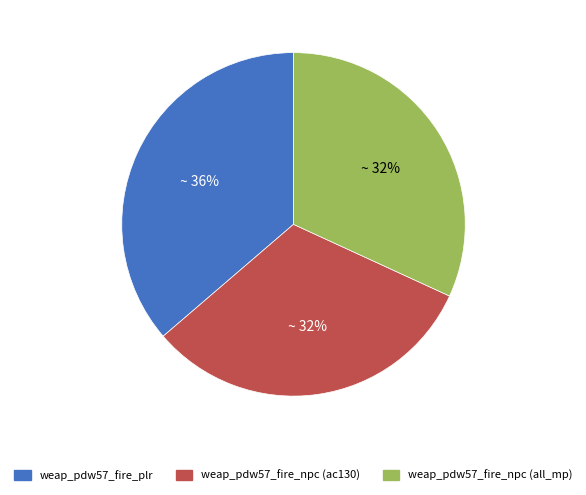

To the nearest percent, what is the difference between the largest and smallest slice percentages?

4%